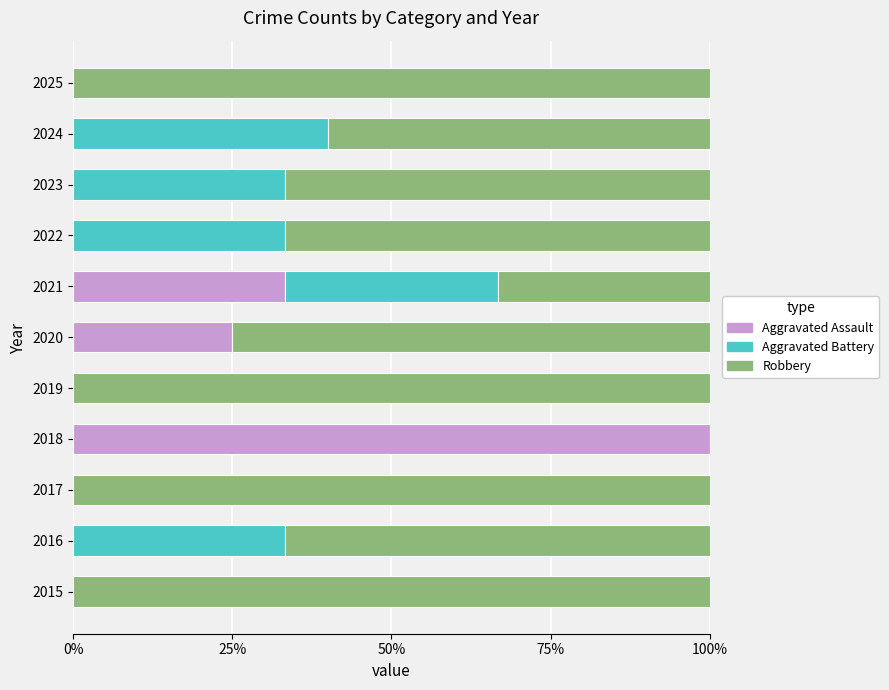

What are all the series names shown in the legend?

Aggravated Assault, Aggravated Battery, Robbery